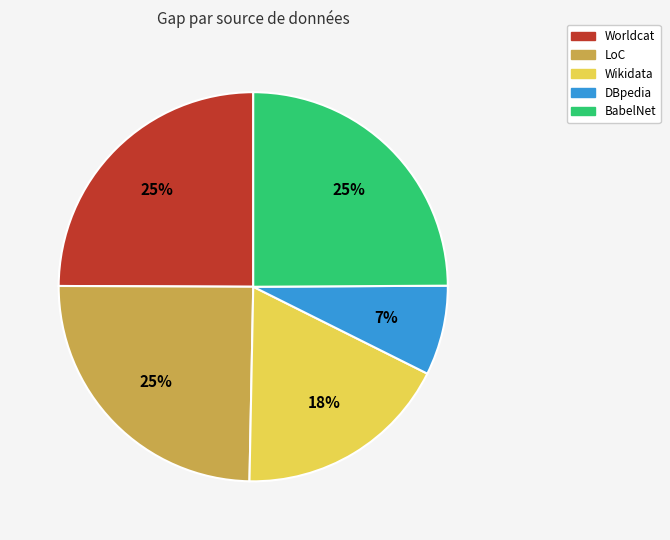

What is the smallest slice in the pie chart?

DBpedia